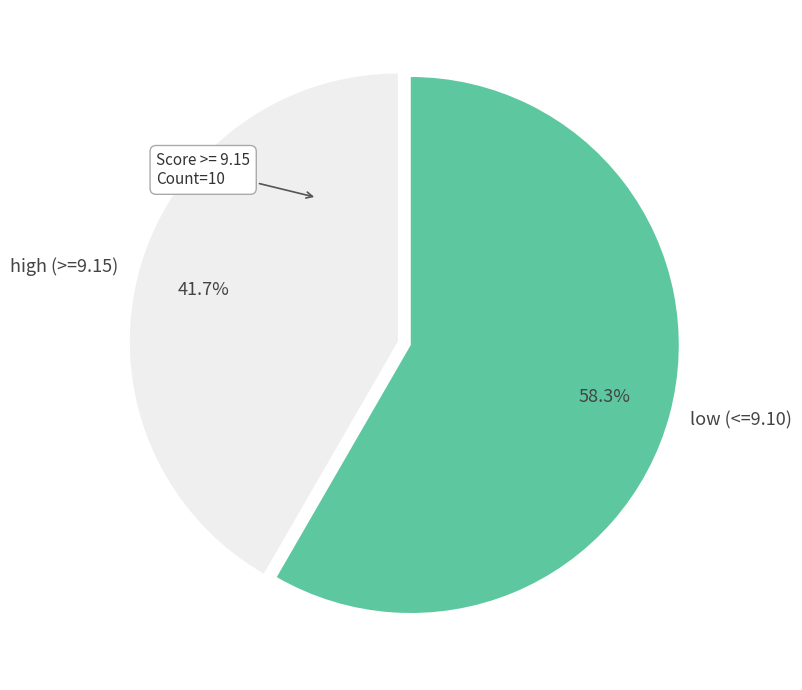

Rank the categories by value from lowest to highest.

high (>=9.15), low (<=9.10)